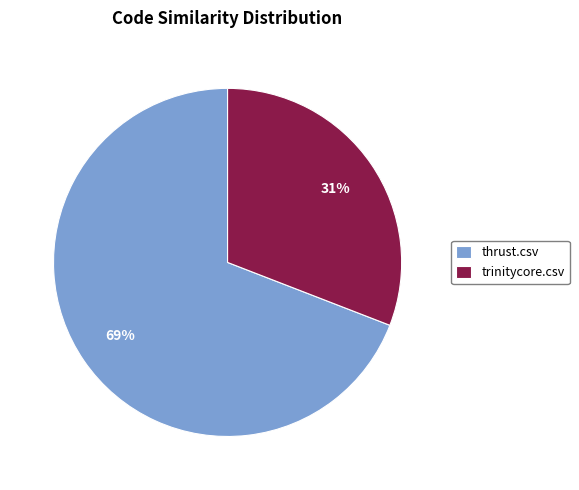

What is the largest slice in the pie chart?

thrust.csv